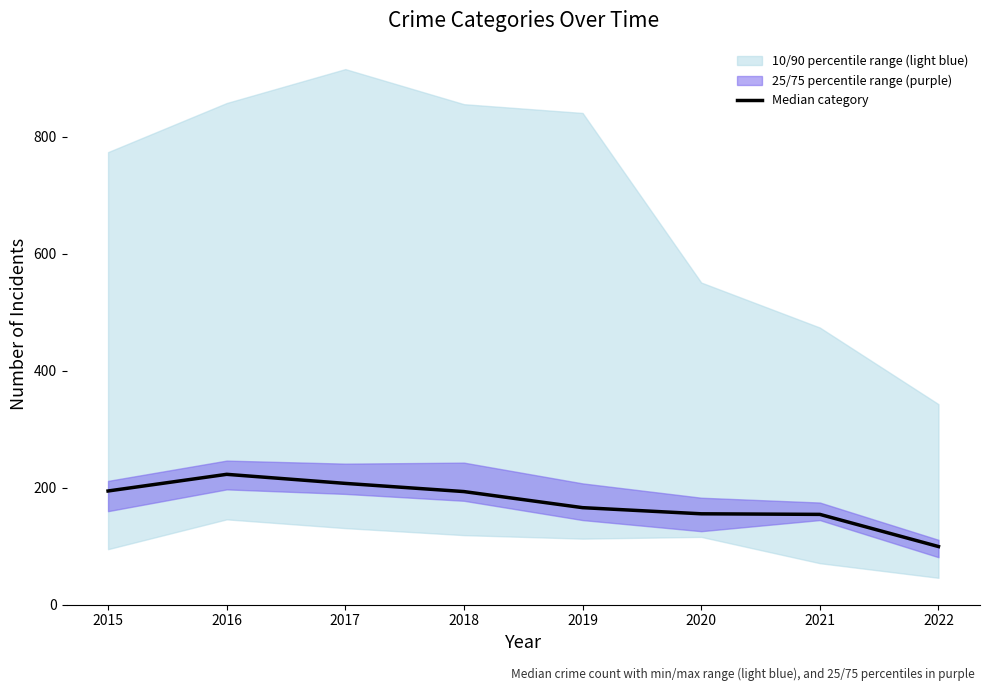

What is the value of the 3rd point from the left?

207.5